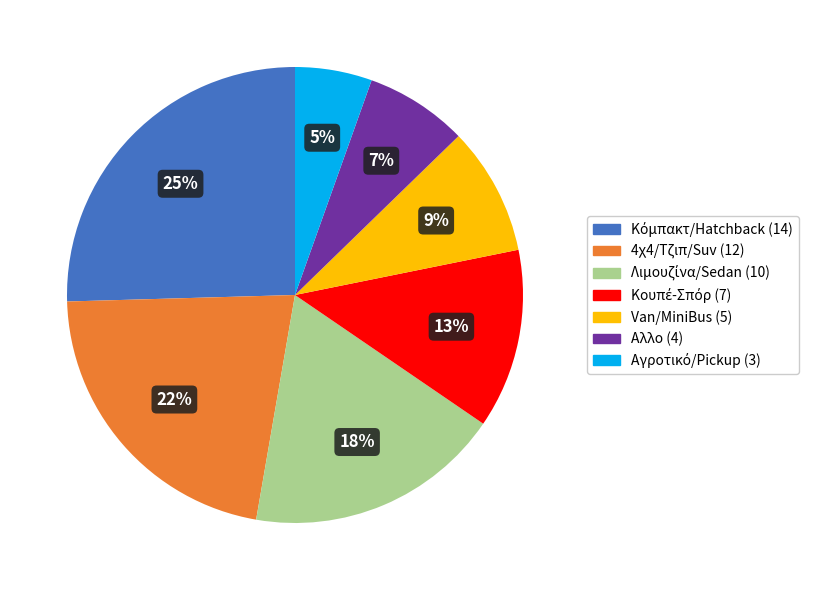

Is there any slice that represents more than half of the pie?

No